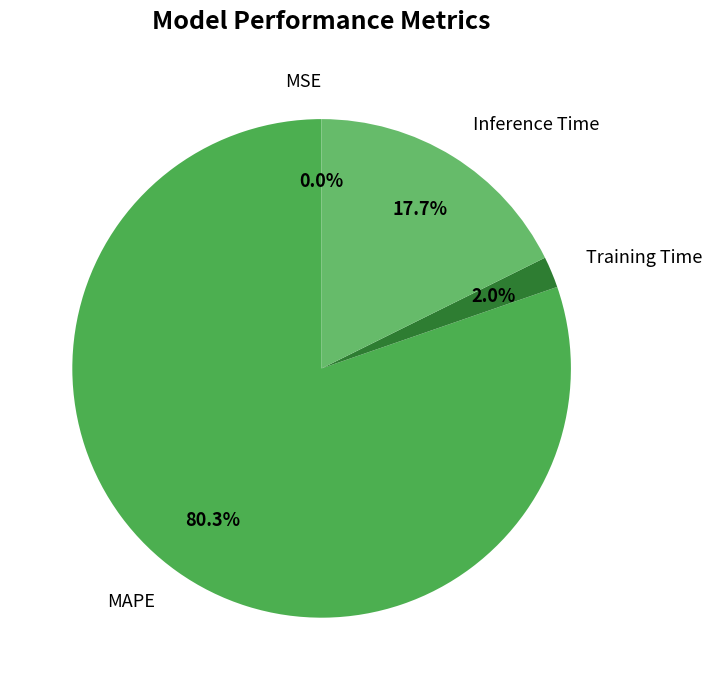

Which has a higher value, Training Time or MAPE?

MAPE